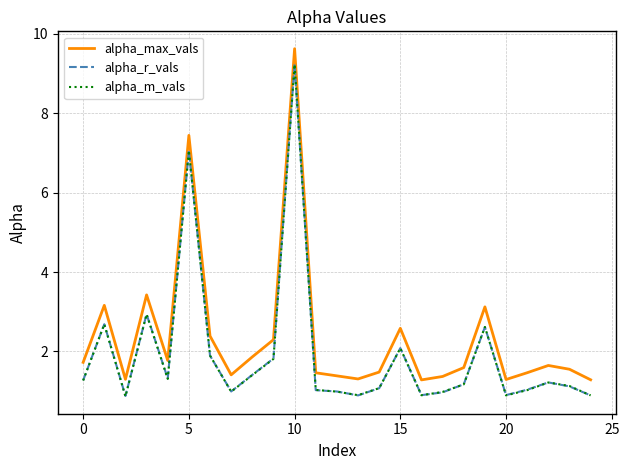

What is the greatest value displayed?

9.6